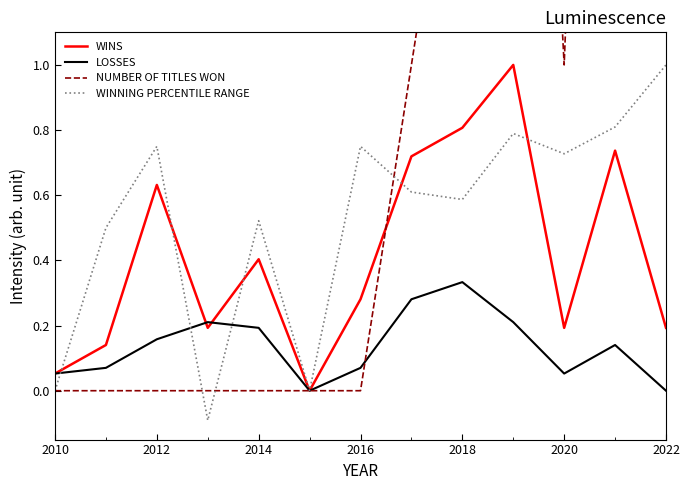

True or false: LOSSES has more than 0 interior local peaks.

True